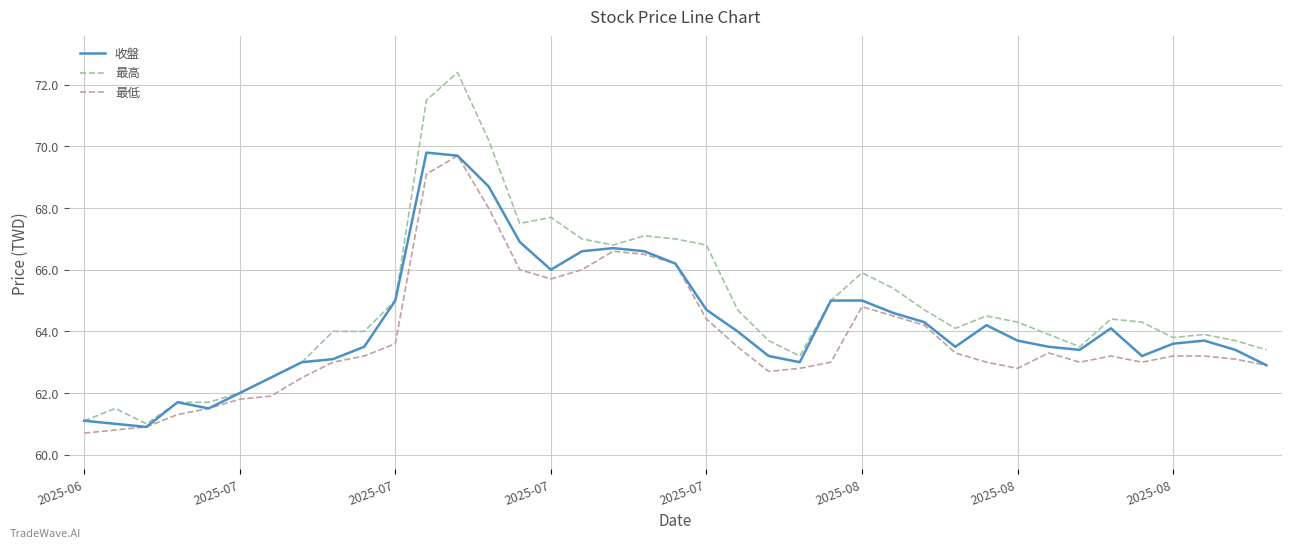

Which series has the largest total across all categories?

最高